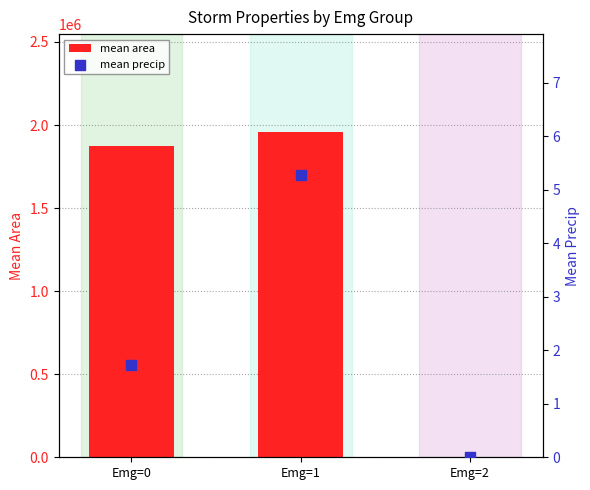

Which series has the largest total across all categories?

mean area